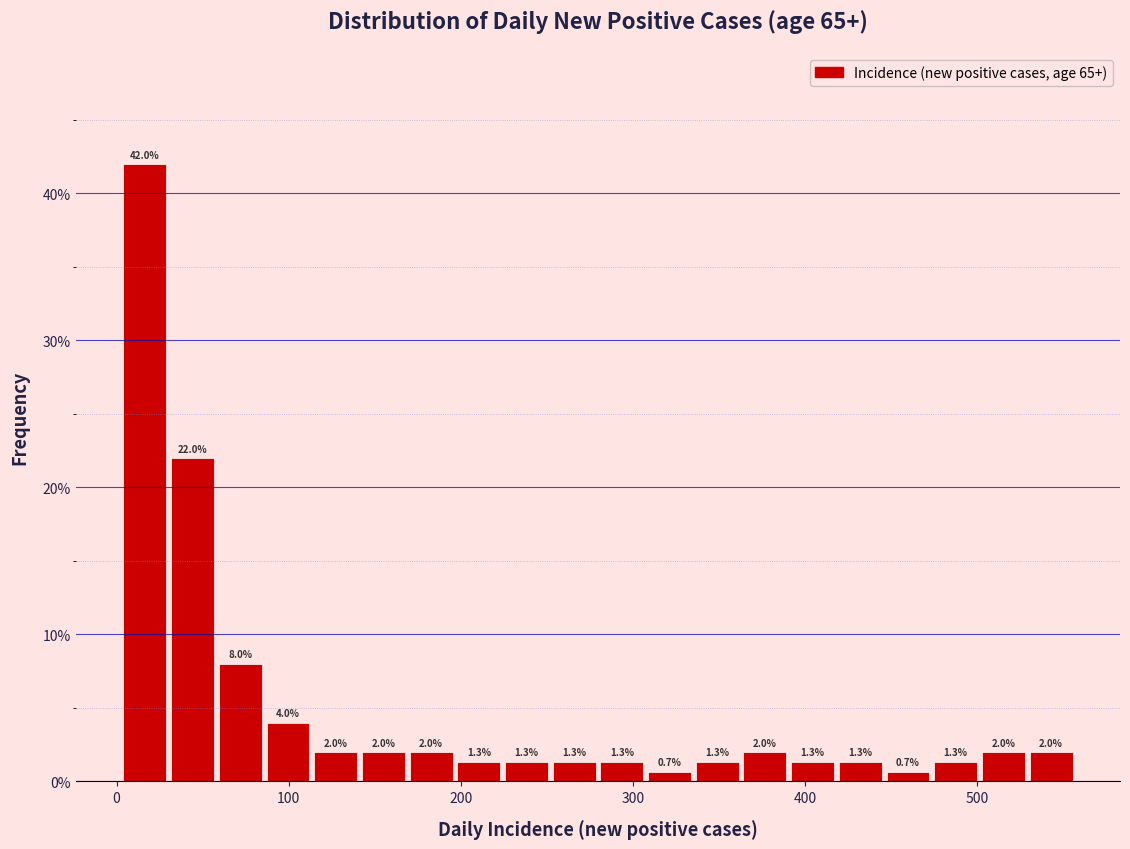

Read against the x-axis, roughly where is the centre of the tallest bar?

20